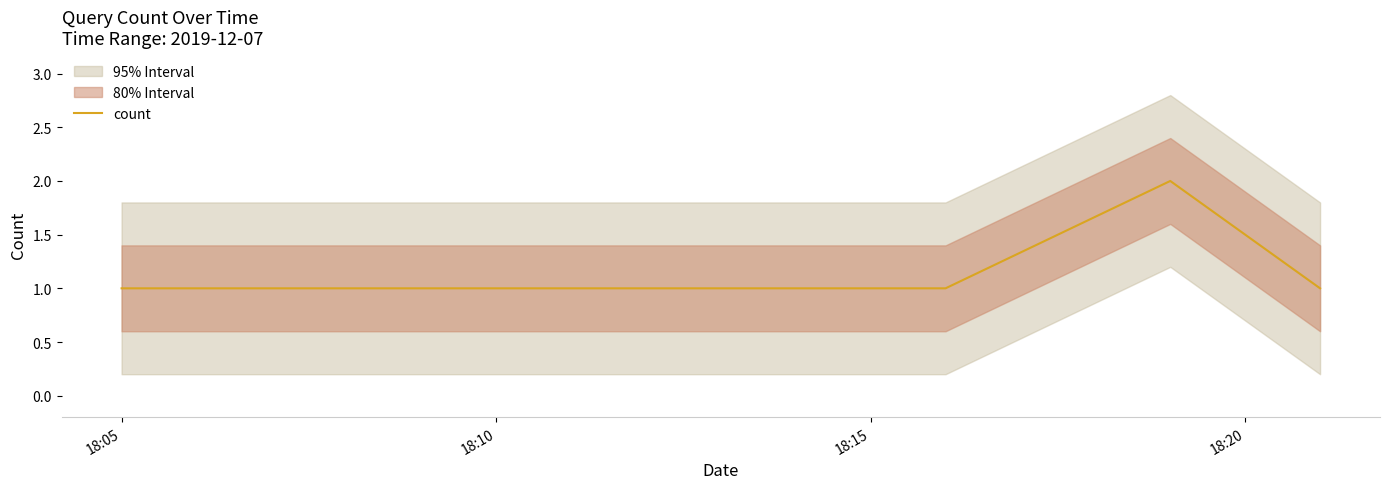

In count, how many points are higher than both neighbors (excluding endpoints)?

1